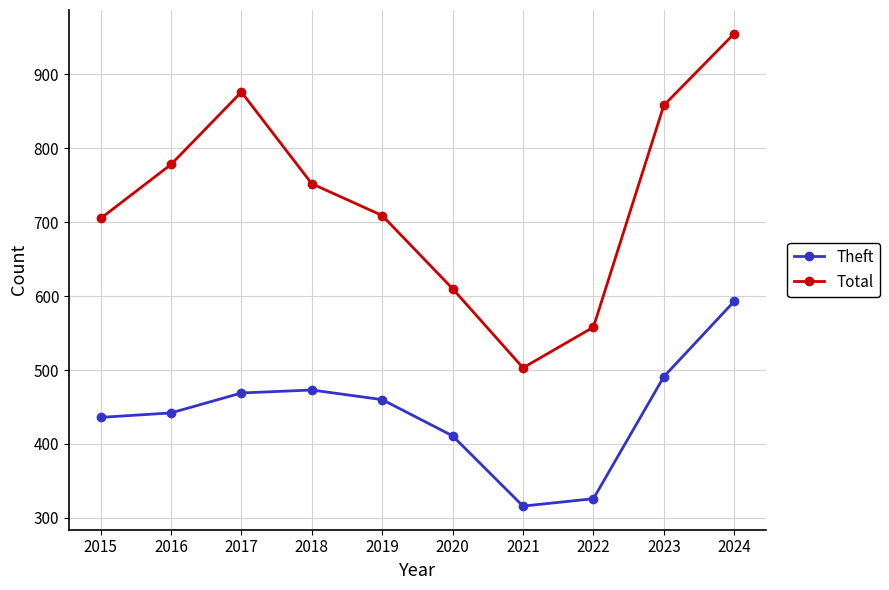

What is the smallest value displayed?

316